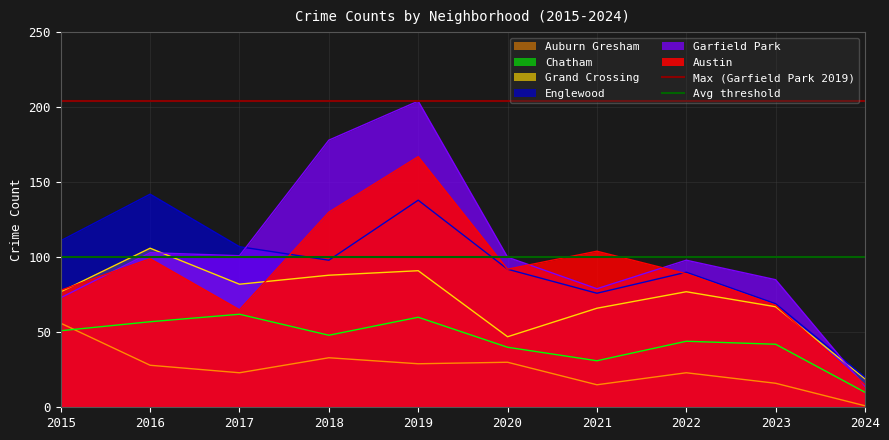

True or false: Grand Crossing and Chatham intersect in this chart.

False